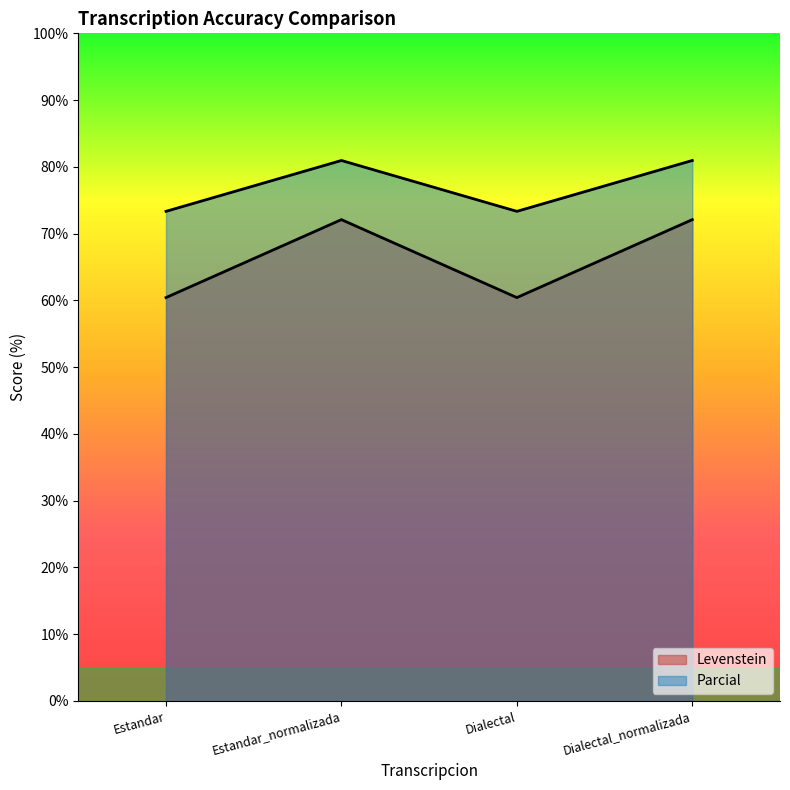

Which series changed the most between Estandar and Dialectal_normalizada?

Levenstein